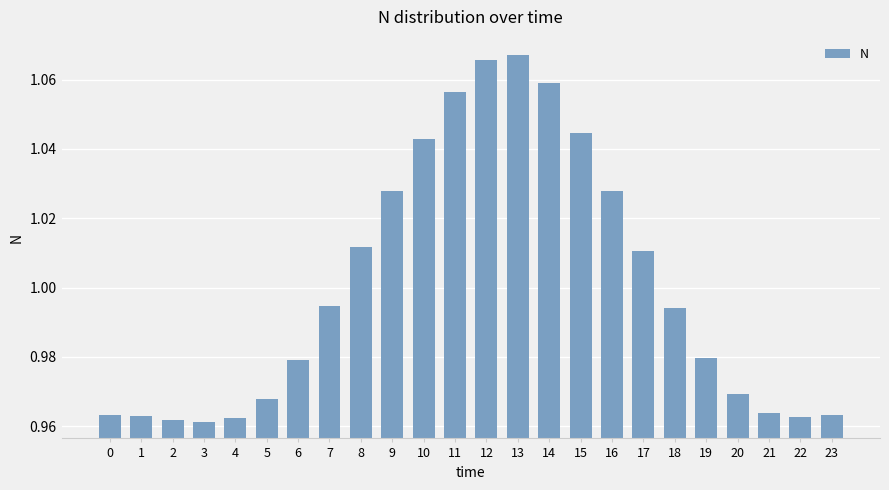

The chart shows a value of 0.2 at 21. True or false?

False